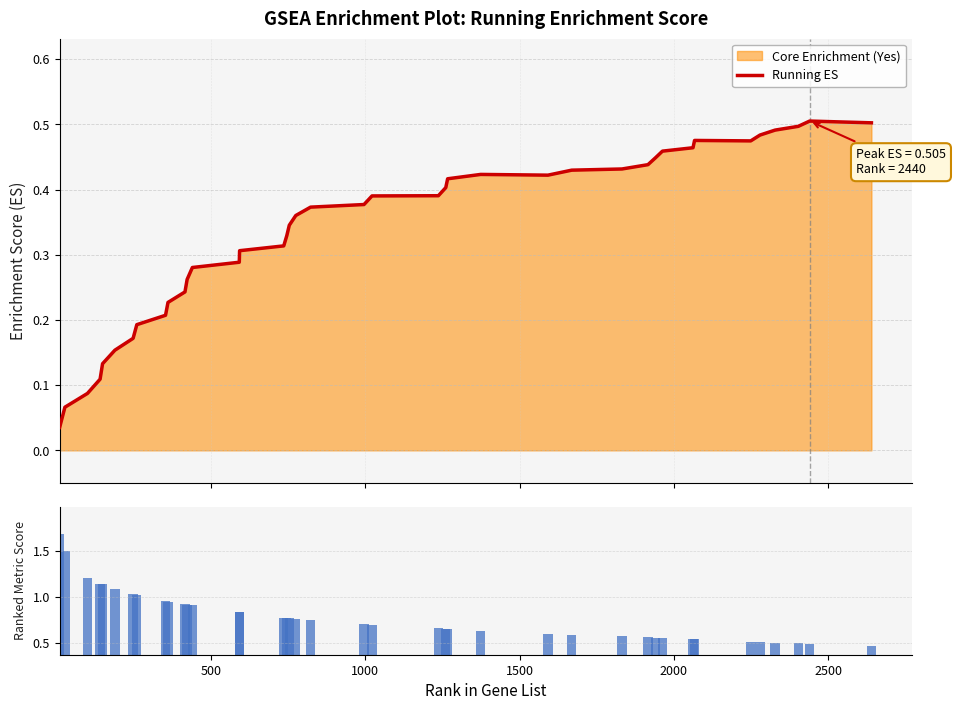

What is the difference between the second highest and second lowest values in the Running ES series?

0.4